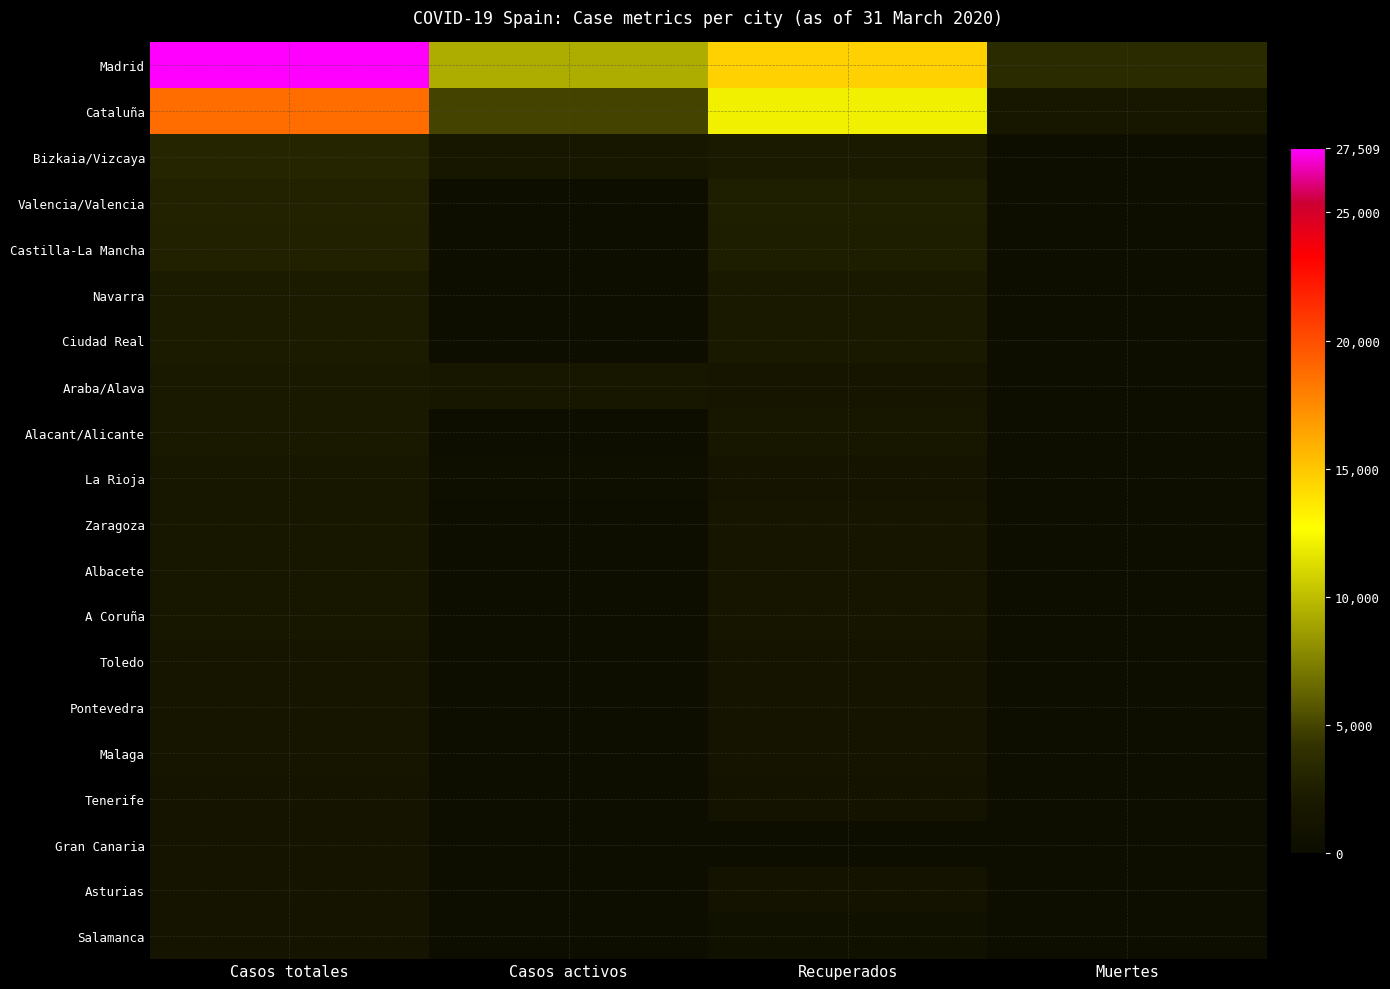

At which category is the sum across all series the highest?

Casos totales